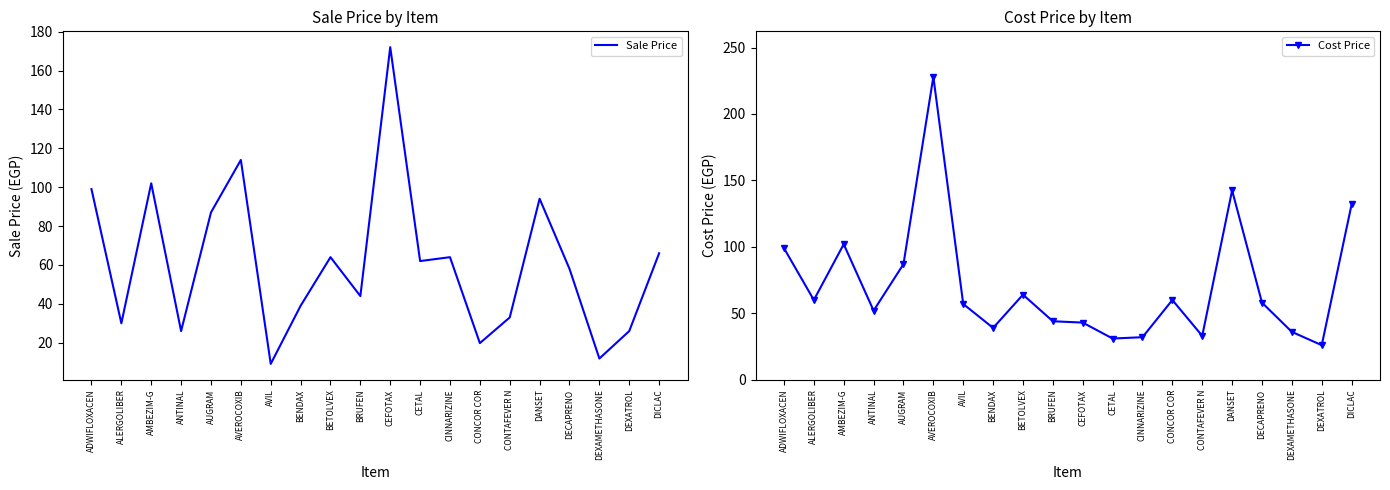

What is the lowest value of the Cost Price series?

26.0